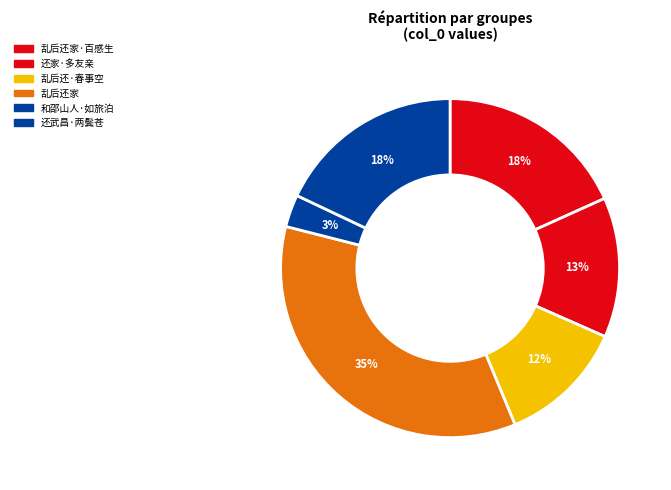

What is the largest slice in the pie chart?

乱后还家